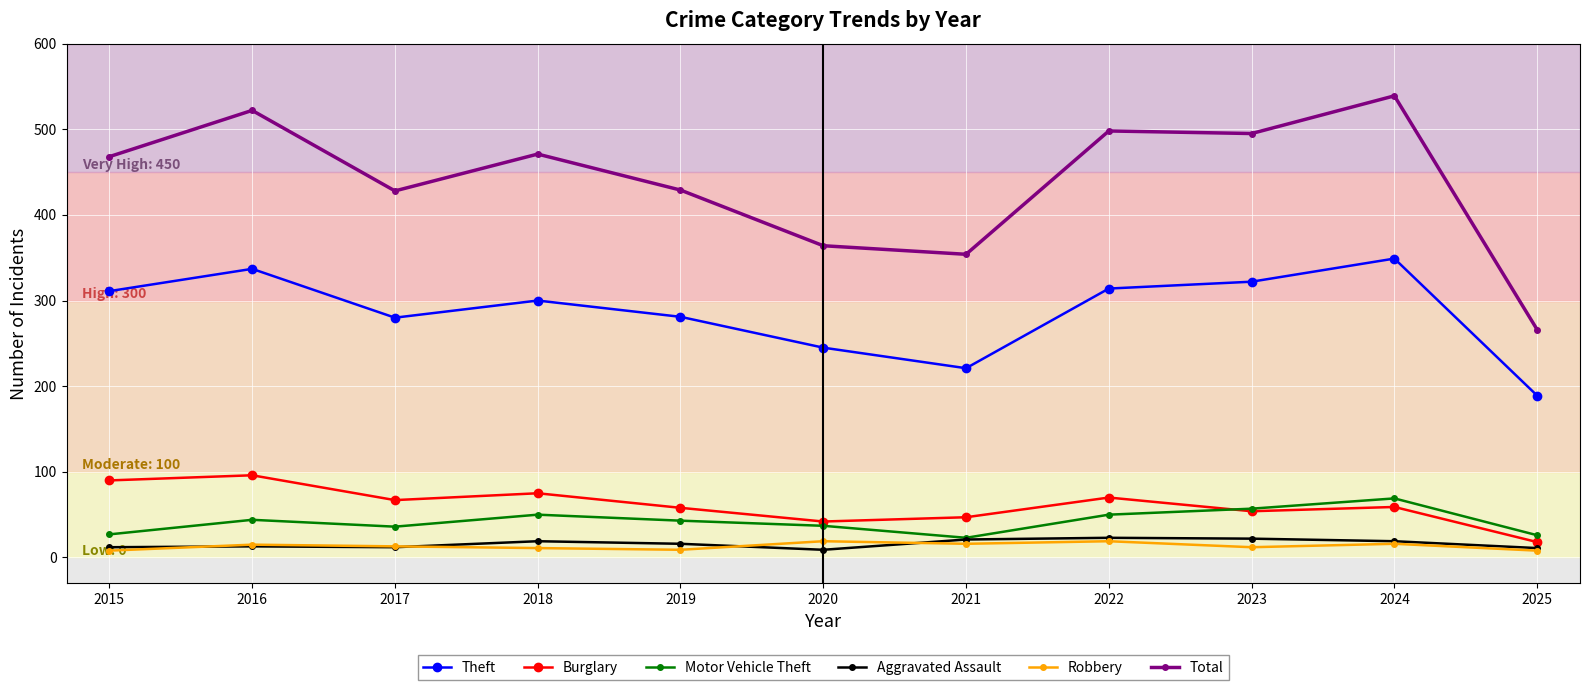

What is the lowest value of the Aggravated Assault series?

9